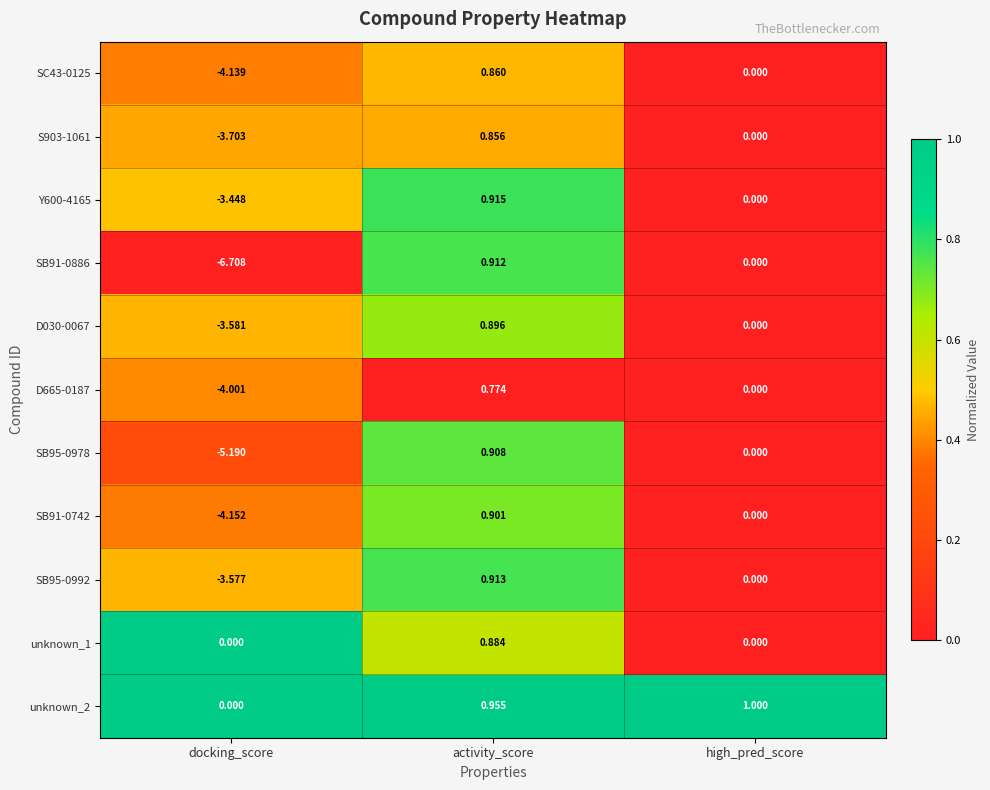

List the series in order of their peak value, lowest first.

D665-0187, S903-1061, SC43-0125, unknown_1, D030-0067, SB91-0742, SB95-0978, SB91-0886, SB95-0992, Y600-4165, unknown_2